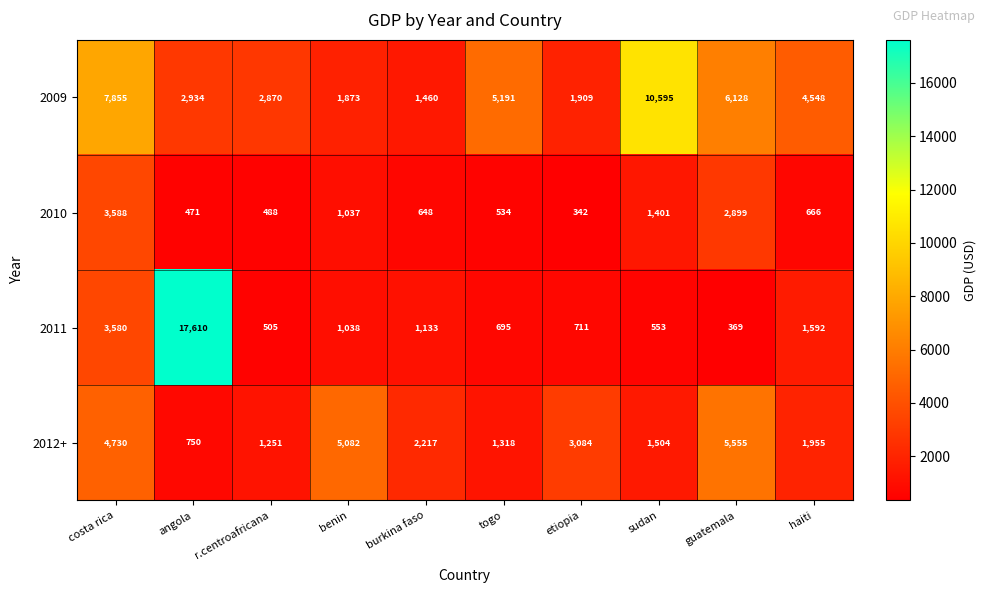

The value of 2011 at r.centroafricana is 505. True or false?

True